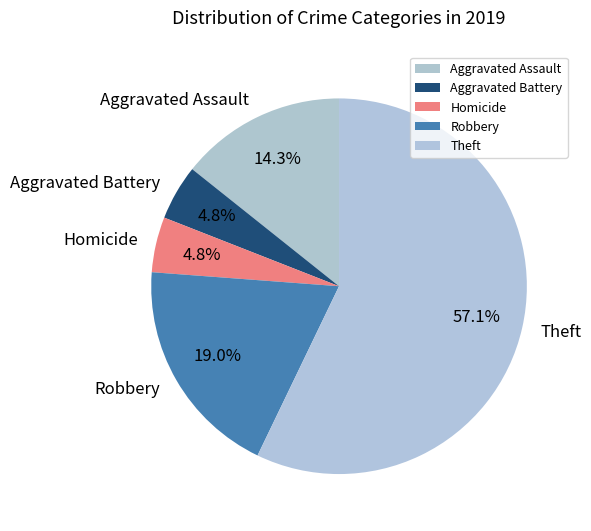

Which slice is the largest?

Theft